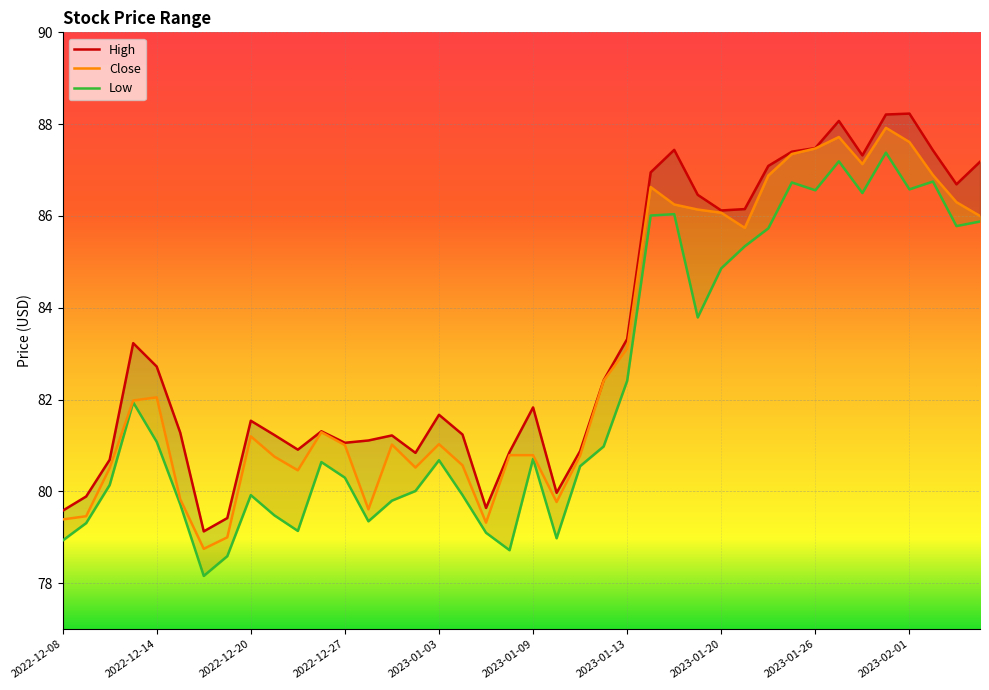

What is the minimum value for Close?

78.8